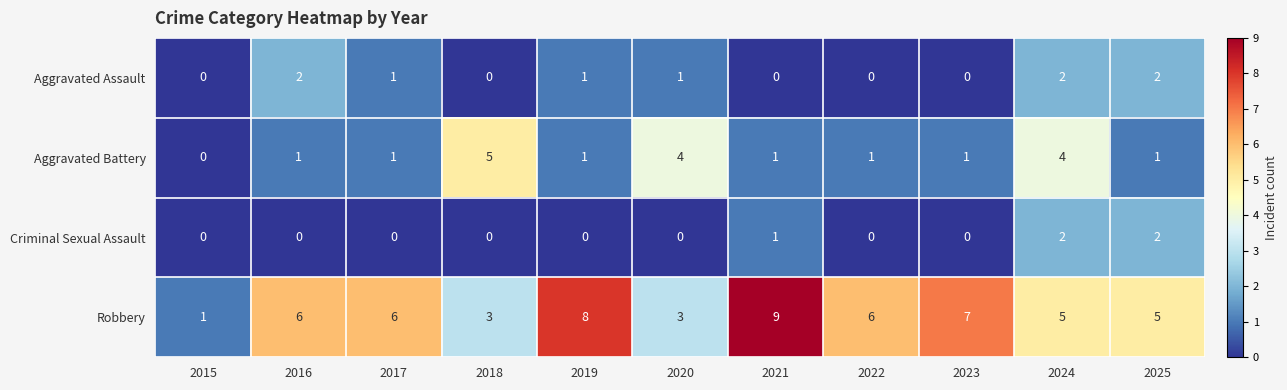

How many Aggravated Battery values are between 1 and 4?

9